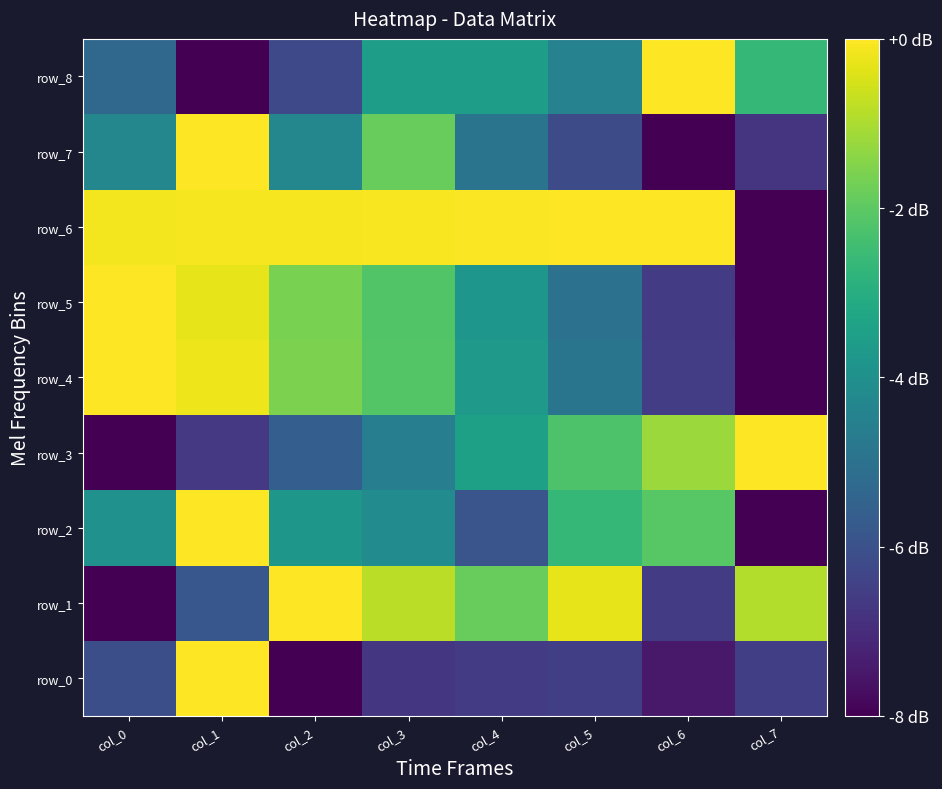

What is the difference between the row_1 values at col_4 and col_2?

1.9